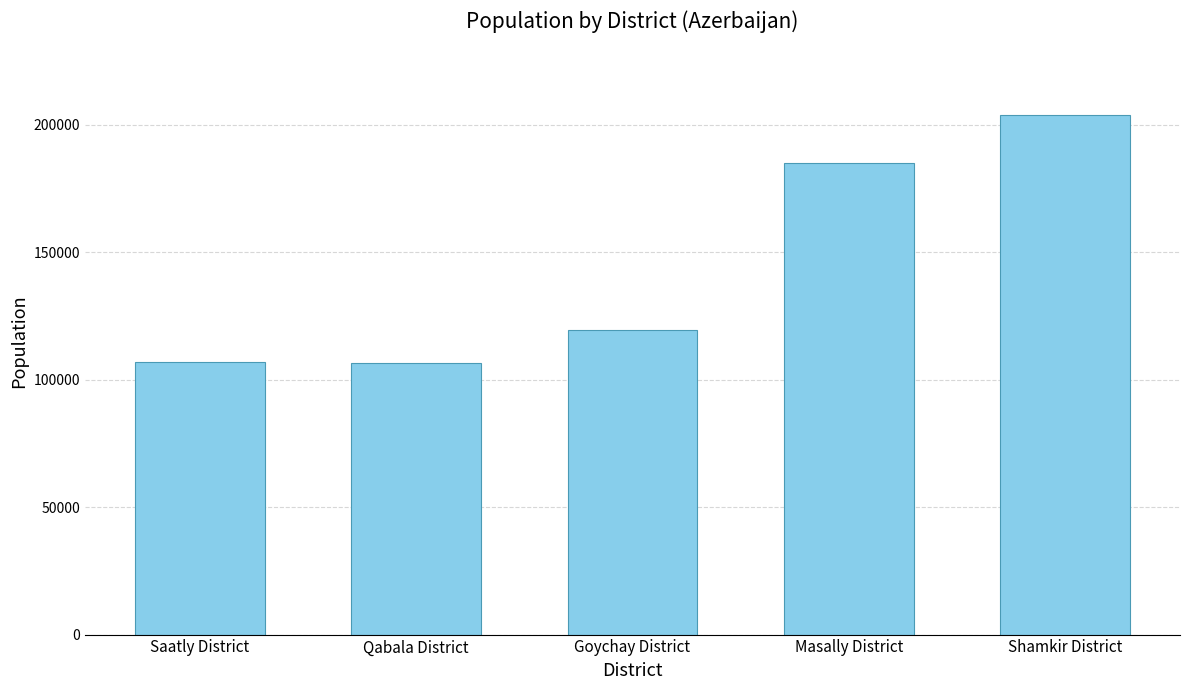

What is the difference between the maximum and second lowest values?

96749